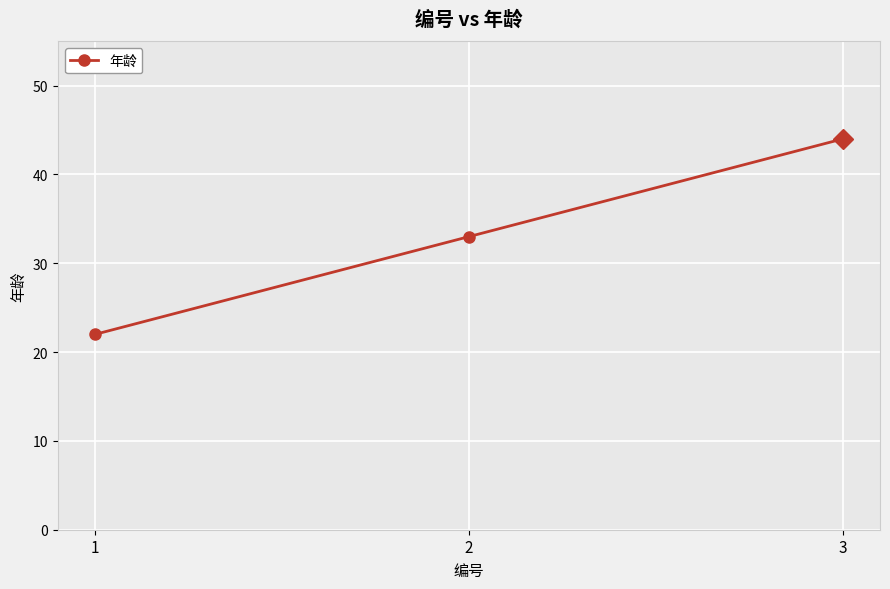

What is the value of the 2nd point from the left?

33